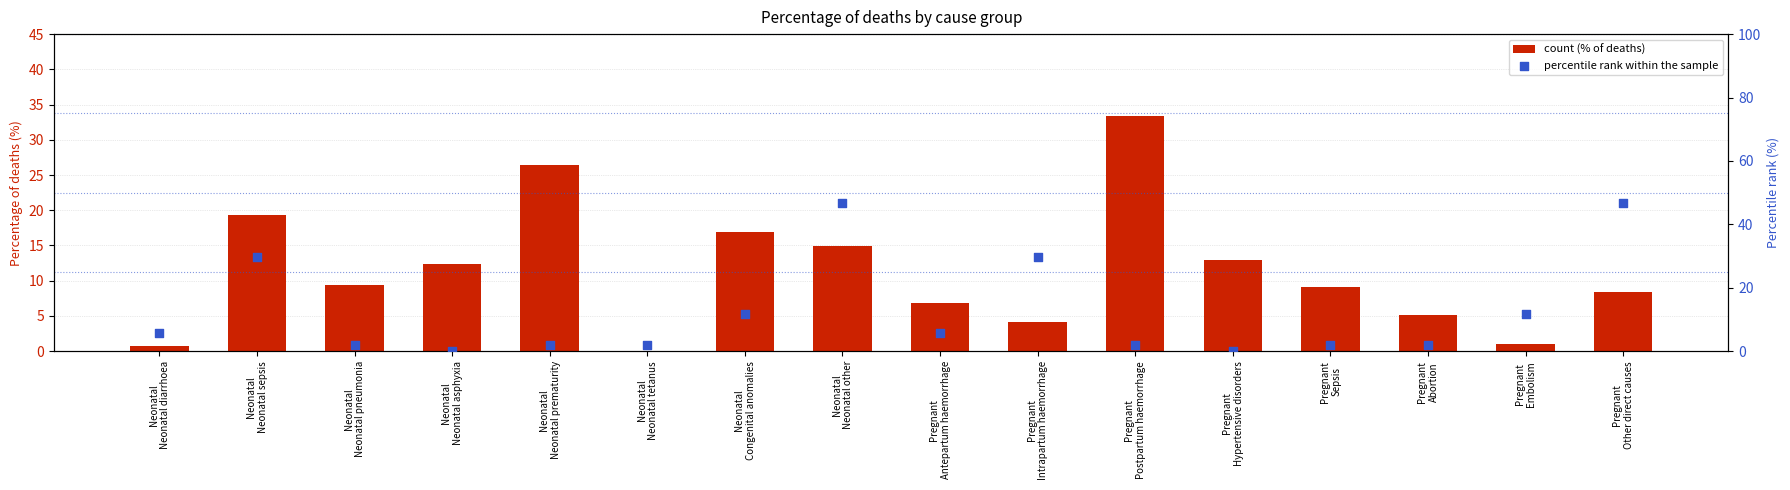

Which series has the largest total across all categories?

percentile rank within the sample